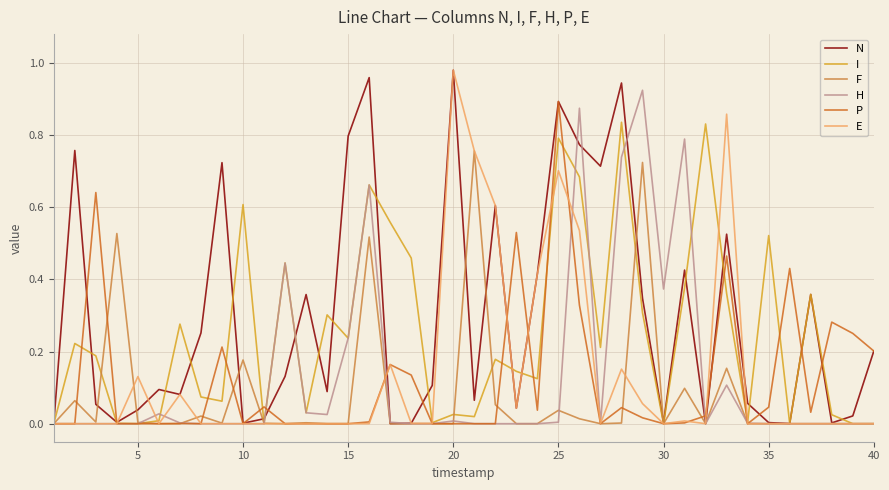

Which series has the largest total across all categories?

N